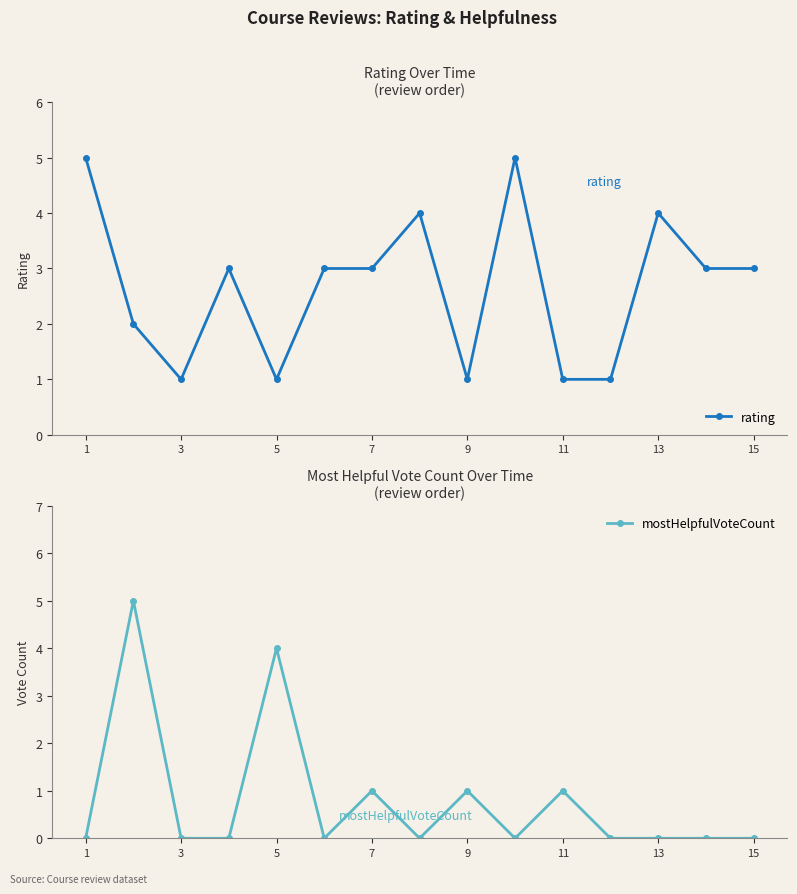

True or false: mostHelpfulVoteCount and rating cross at least once.

True